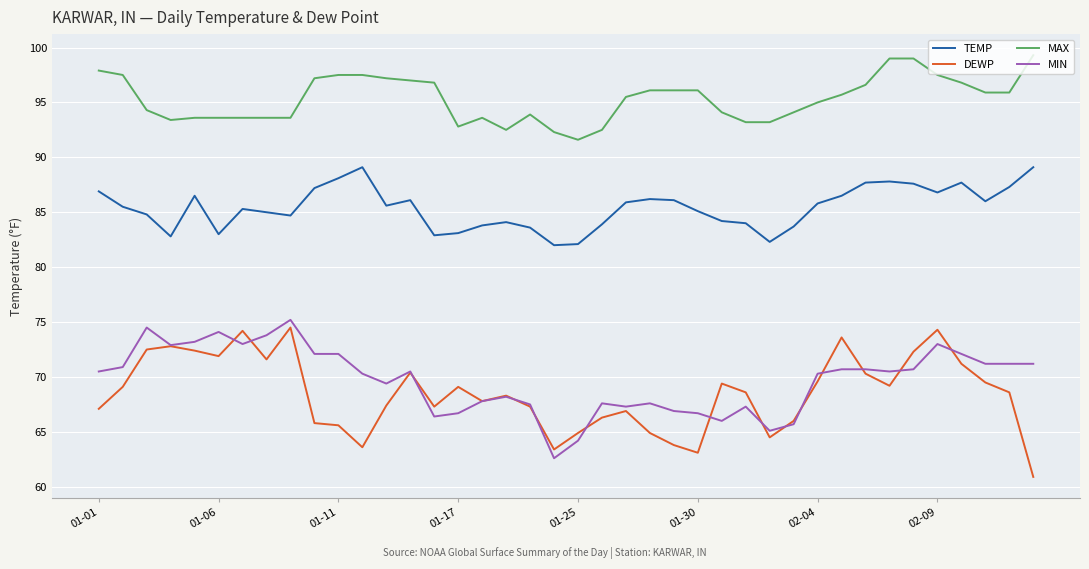

Which series has the largest range (max minus min)?

DEWP